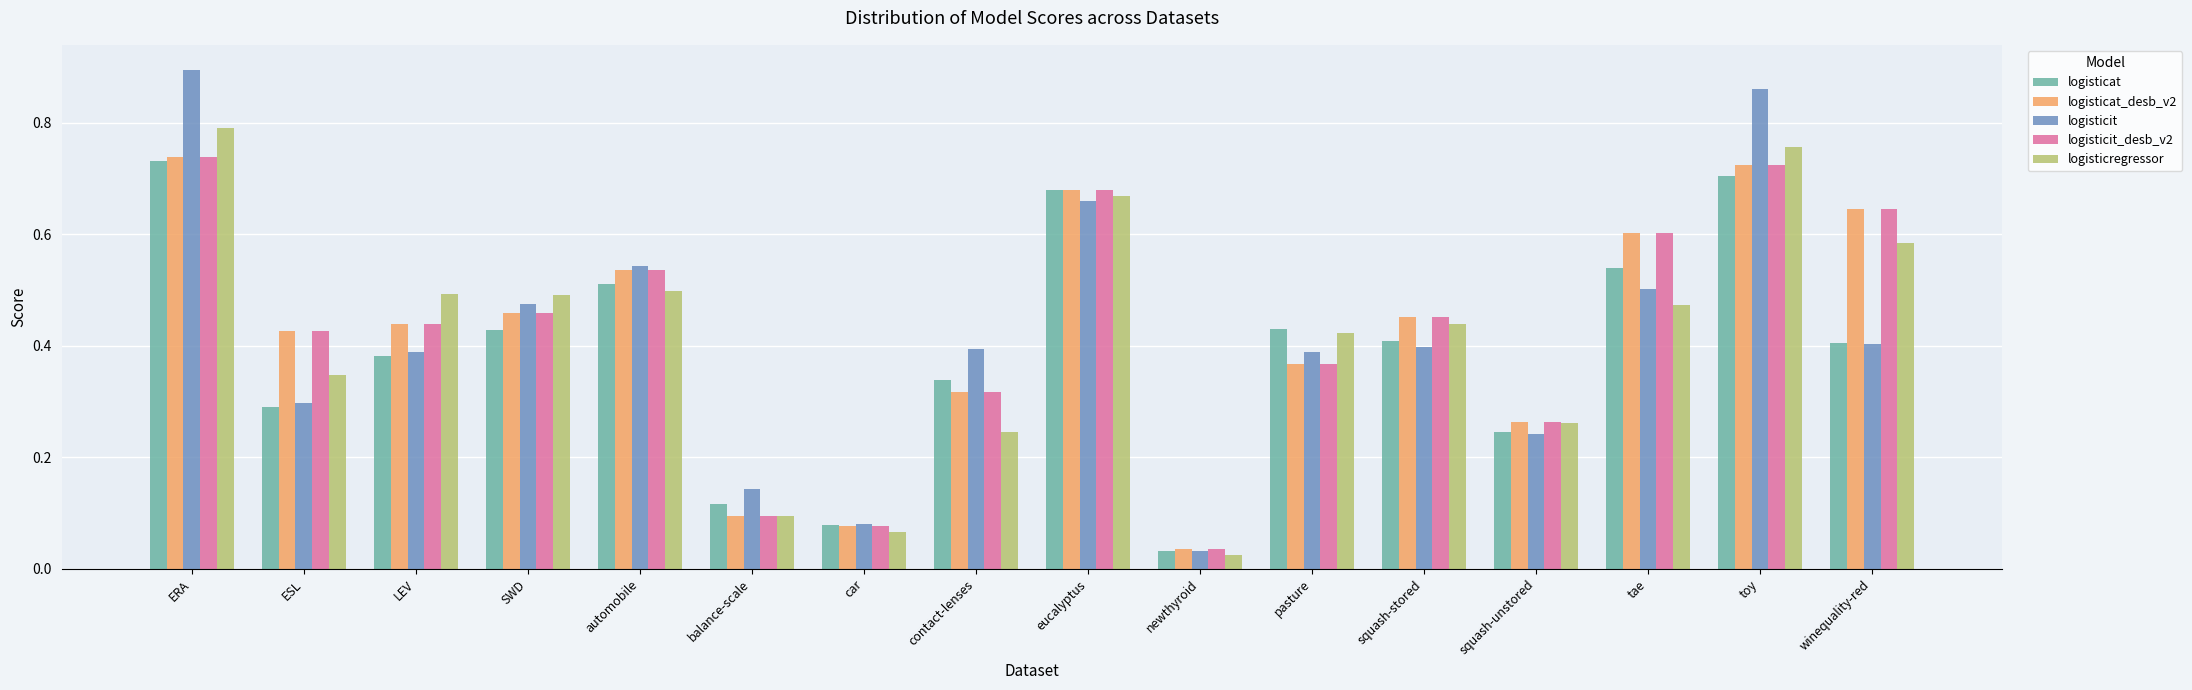

Which category has the highest value in the logisticit series?

ERA